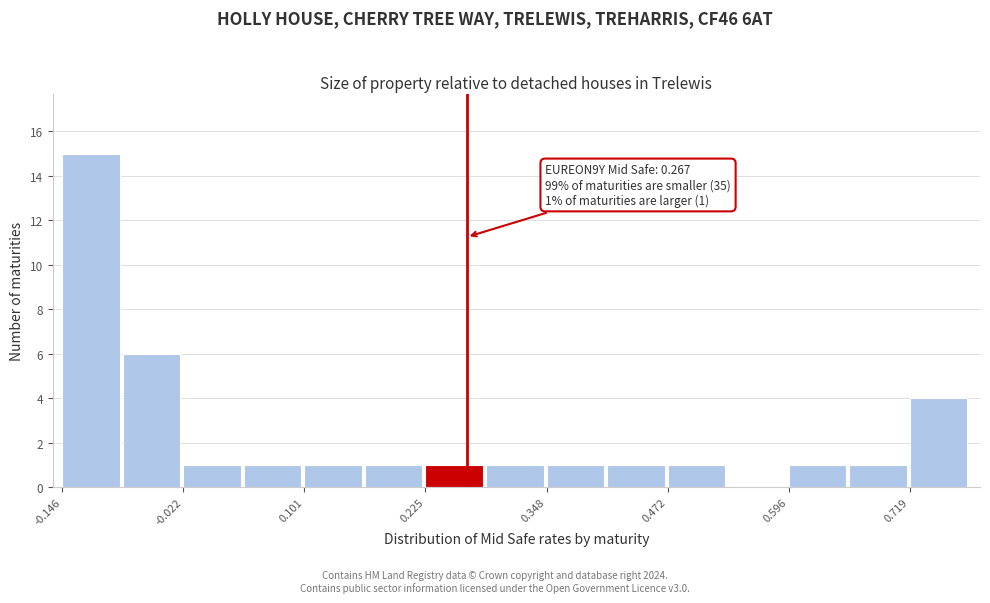

Around what value on the x-axis is the tallest bar? Give the approximate position of its centre, as read against the axis.

-0.12